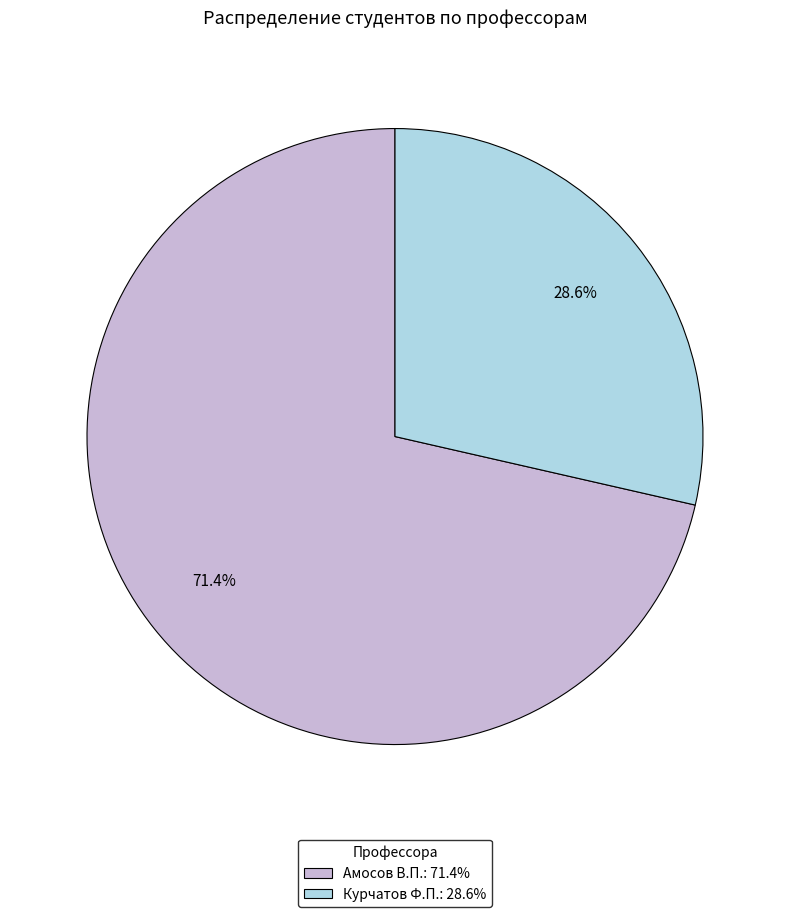

Is the sum of Курчатов Ф.П. and Амосов В.П. greater than half?

Yes